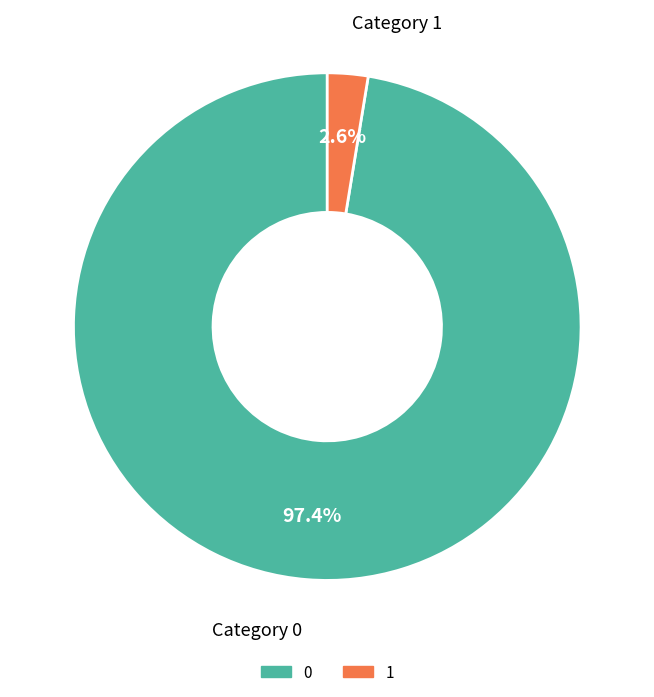

Does 0 represent more than half of the total?

Yes